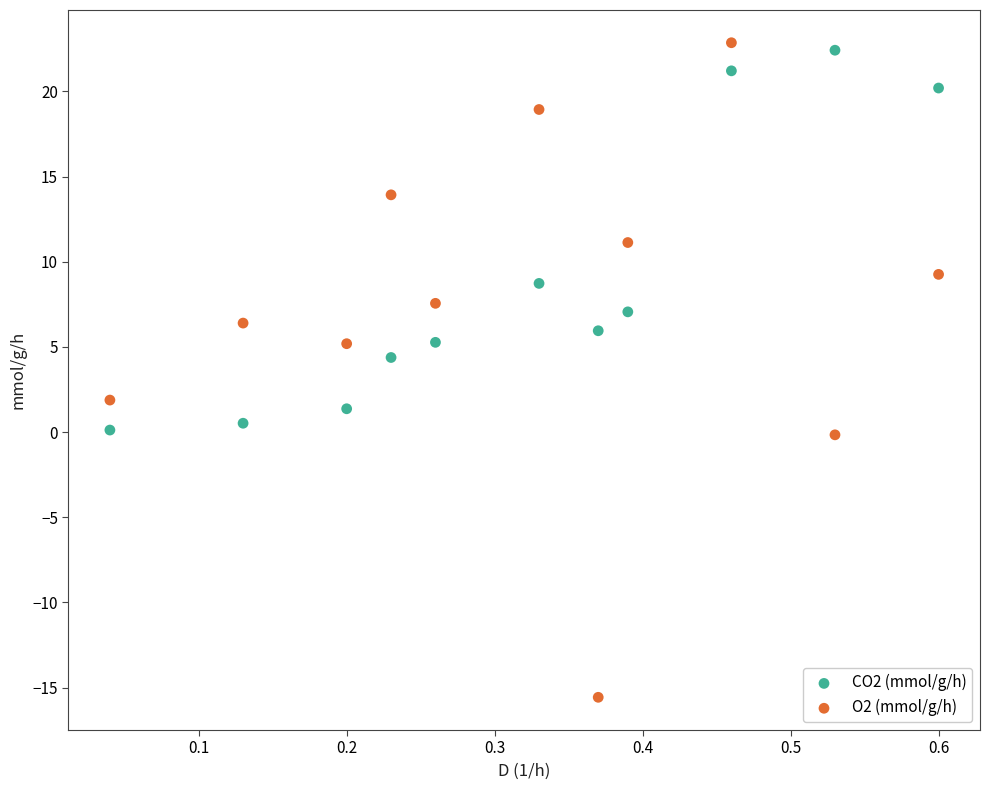

Which series contains the lowest Y value?

O2 (mmol/g/h)